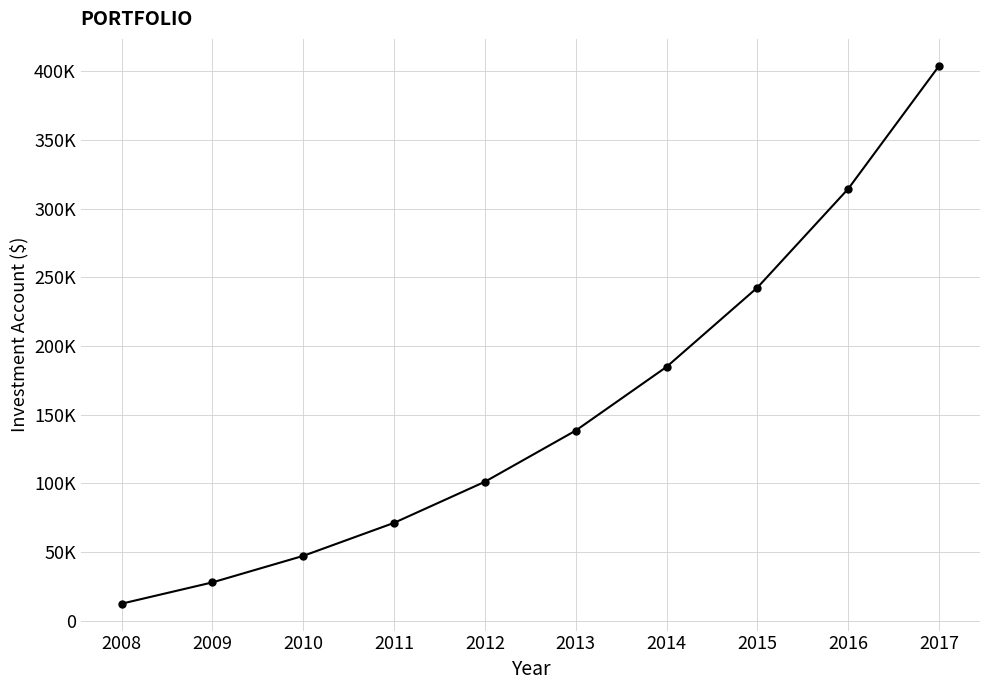

Reading left to right, list all the values displayed in this chart.

2008=12450.0	2009=27950.2	2010=47248.1	2011=71273.8	2012=101185.9	2013=138426.5	2014=184791.0	2015=242514.8	2016=314380.9	2017=403854.2